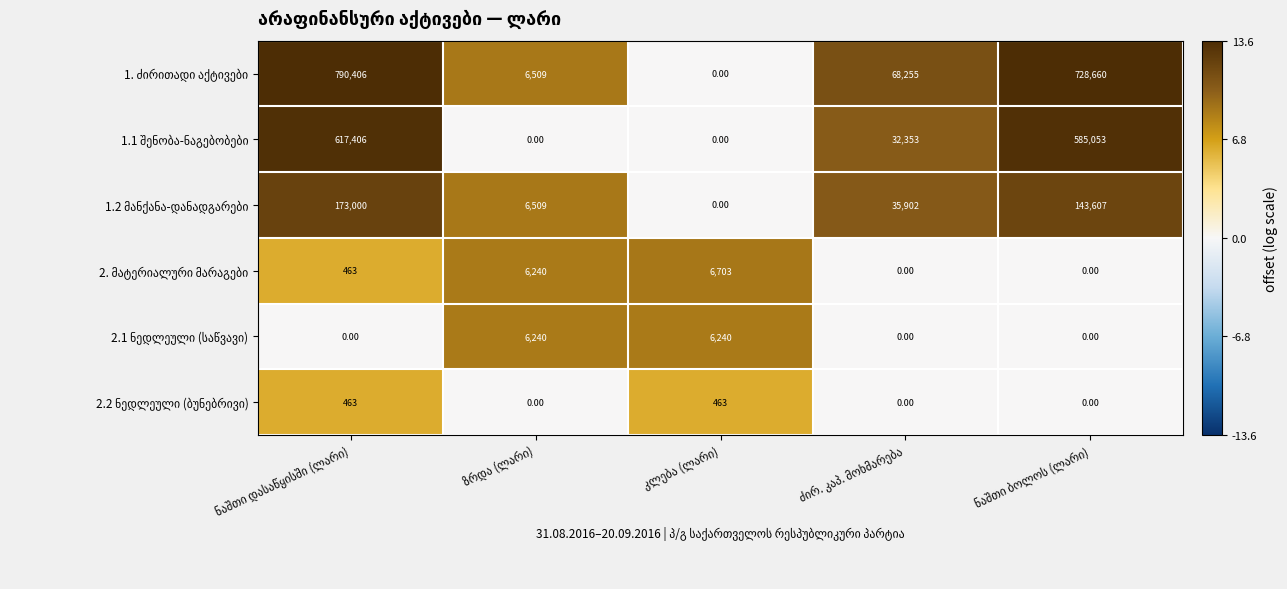

How many series are shown in this chart?

6